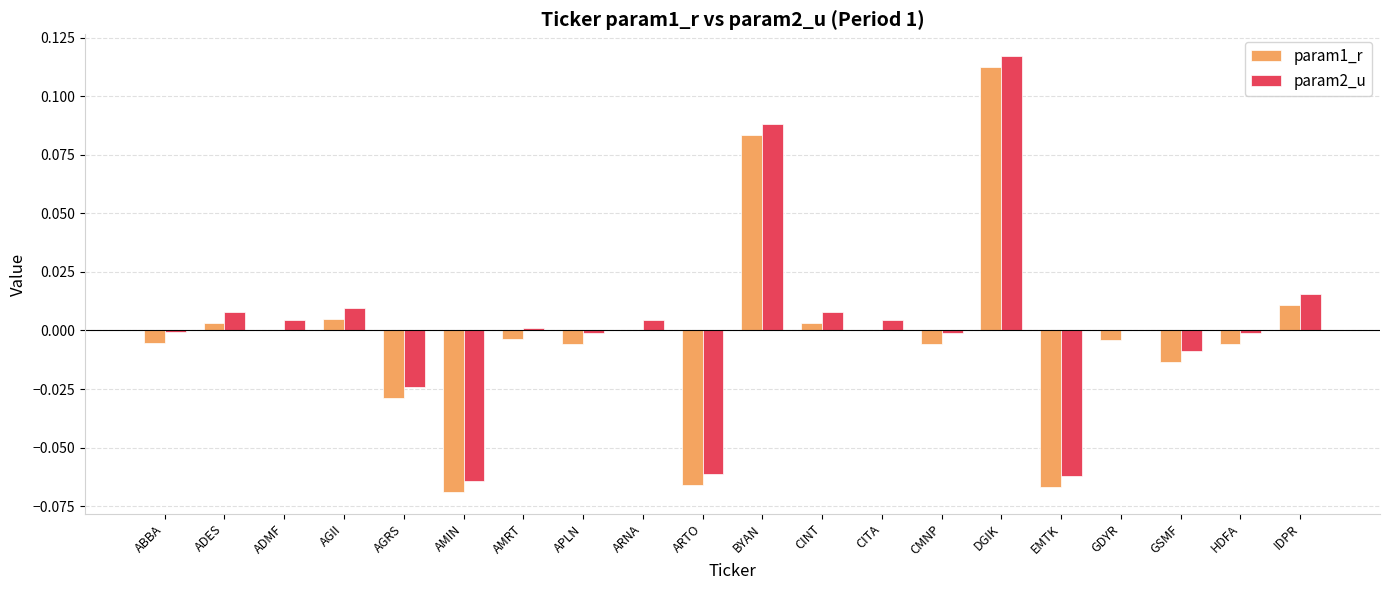

Which category has the highest value in the param2_u series?

DGIK